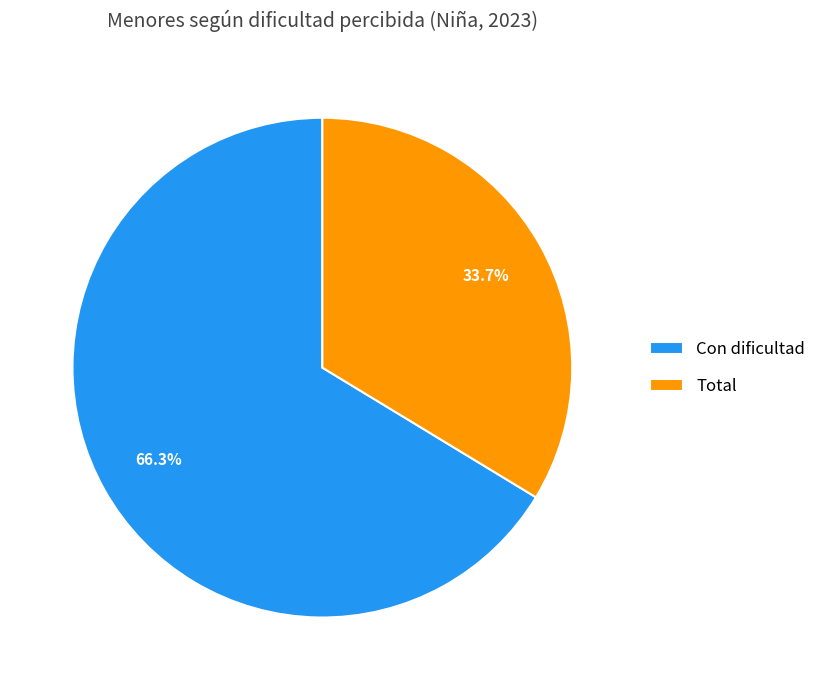

Approximately how many times larger is the value at Con dificultad compared to Total?

2.0